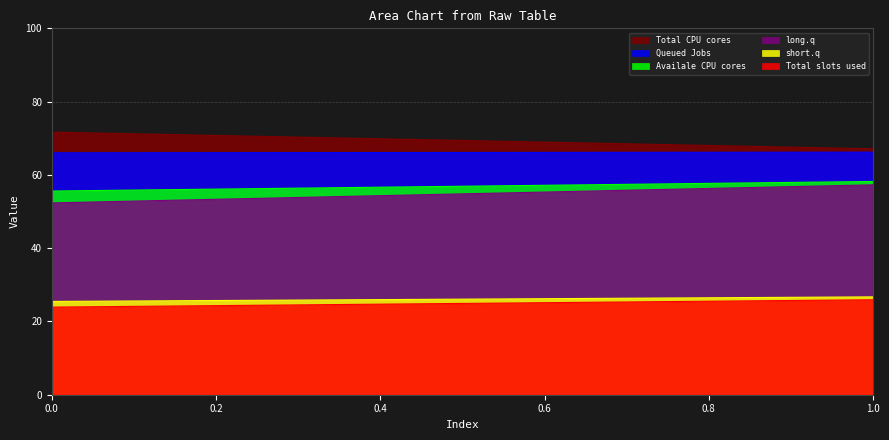

Reading left to right, list all the values displayed in this chart.

col_1: 0=23.9	1=25.9
col_2: 0=66.0	1=66.2
col_3: 0=71.7	1=67.1
col_4: 0=52.4	1=57.3
col_5: 0=25.5	1=26.7
col_6: 0=55.6	1=58.2